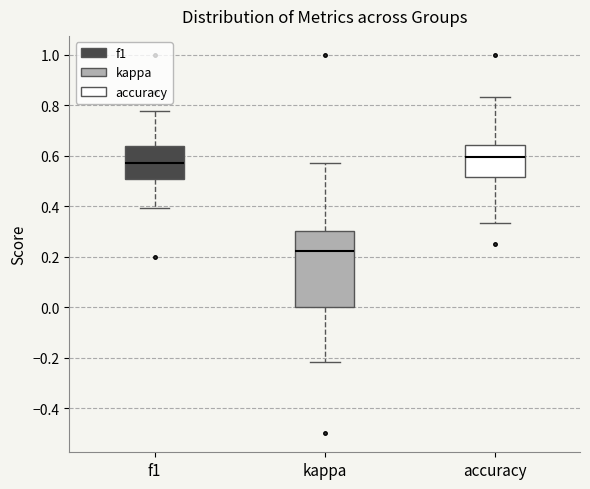

Where does the lower whisker of the box for kappa end on the y-axis? The values are not printed on the chart, so give them approximately, as read against the axis.

-0.22